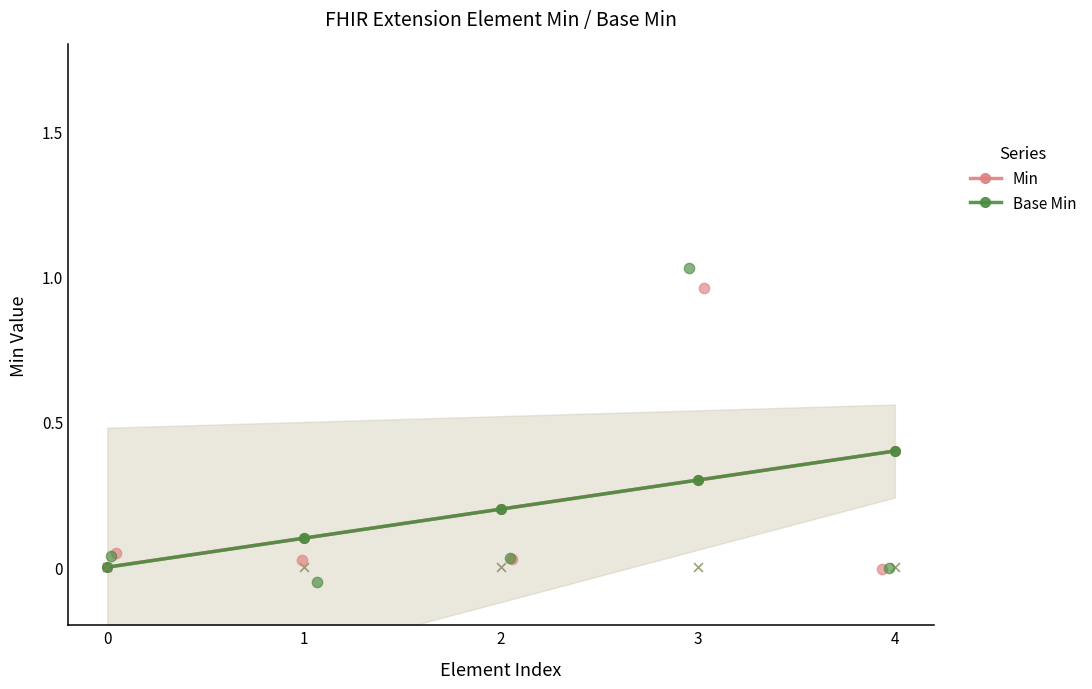

At which category is the sum across all series the highest?

4